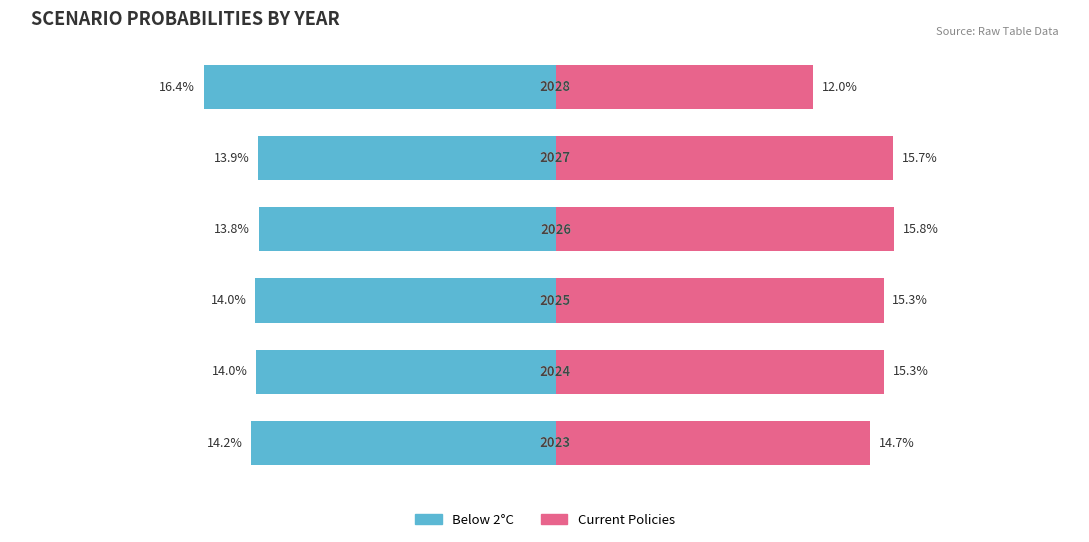

What is the value of the Current Policies bar at the 1st from the left?

0.1